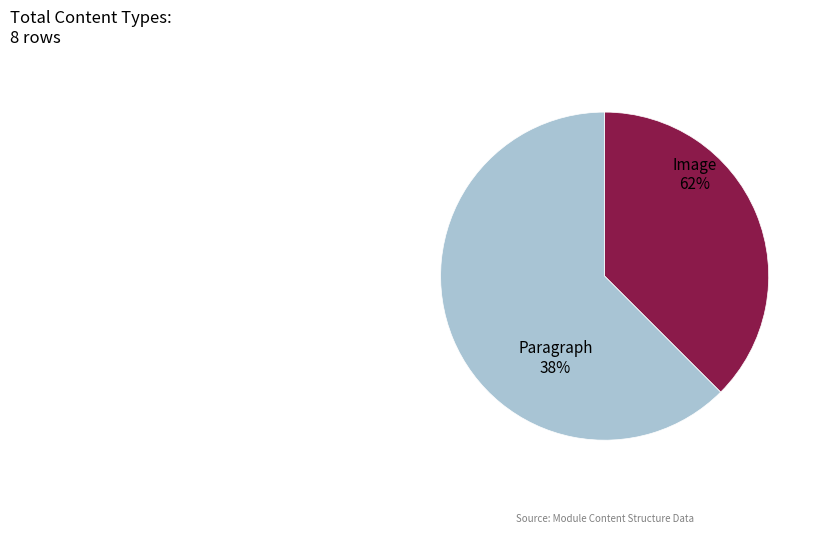

Rank the categories by value from highest to lowest.

Image, Paragraph